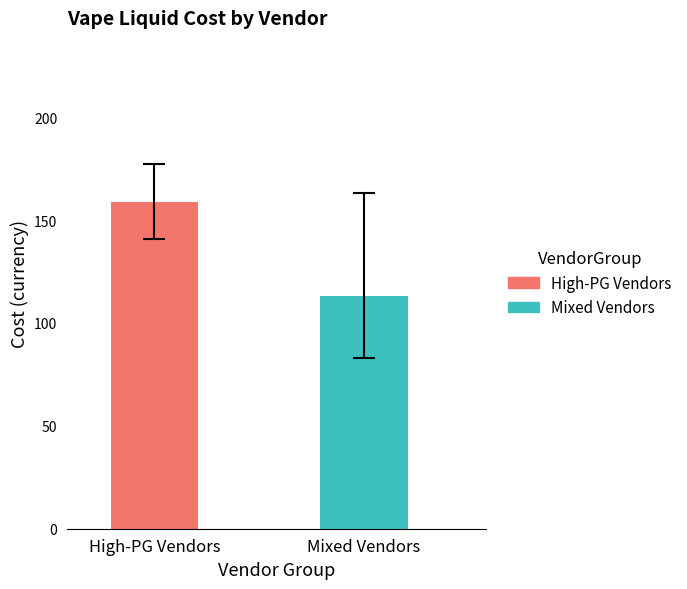

Does the chart contain any negative values?

No